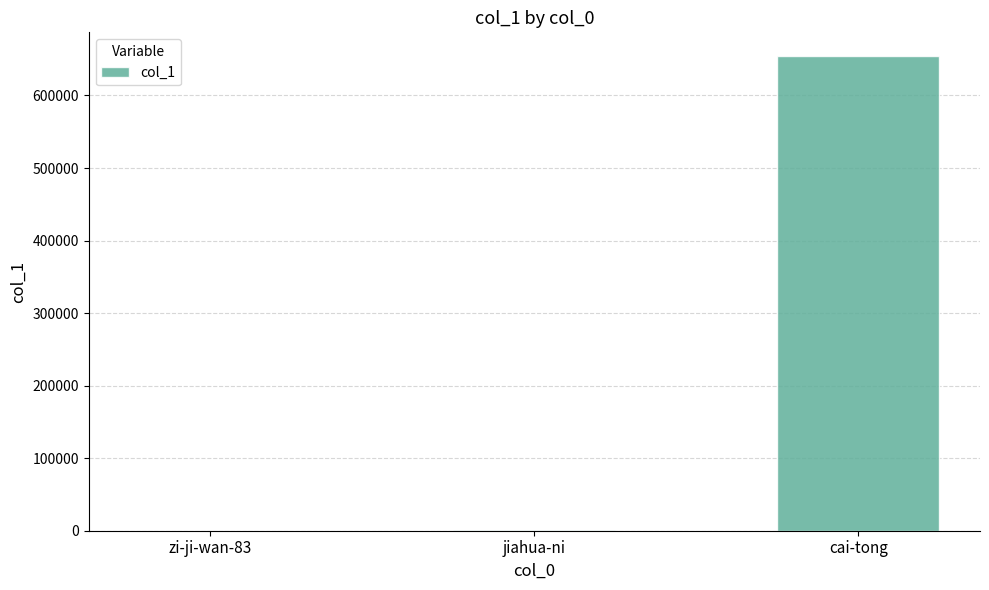

What is the sum of all values?

654744